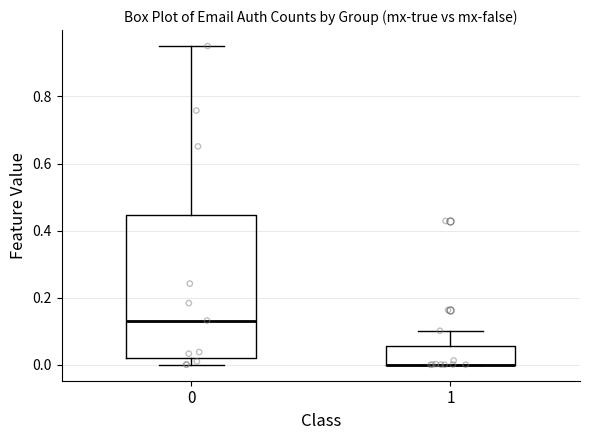

Reading left to right, transcribe this box plot: for each box, give where its median line is, the range the box spans, and where its two whiskers end, as read against the y-axis. The values are not printed on the chart, so give them approximately, as read against the axis.

0: median 0.14, box 0.02 to 0.44, whiskers 0.00 to 0.96
1: median 0.00 (drawn on the box's lower edge), box 0.00 to 0.06, whiskers 0.00 to 0.10